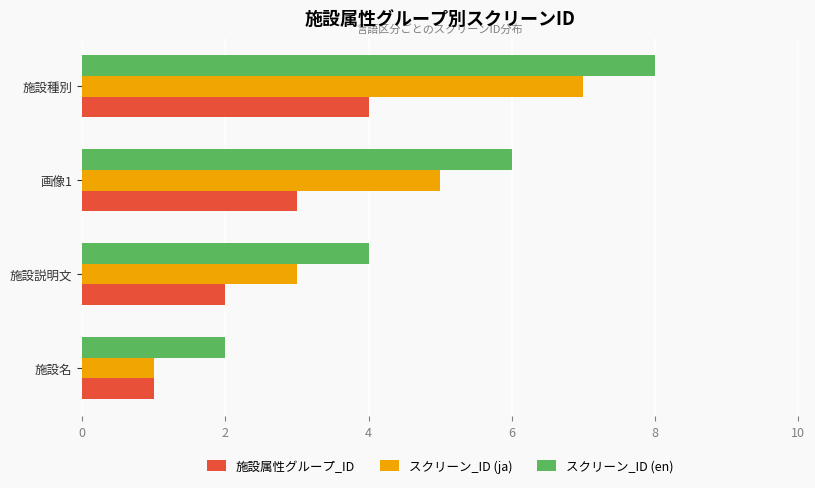

Where is 施設属性グループ_ID nearest to the value 2?

施設説明文